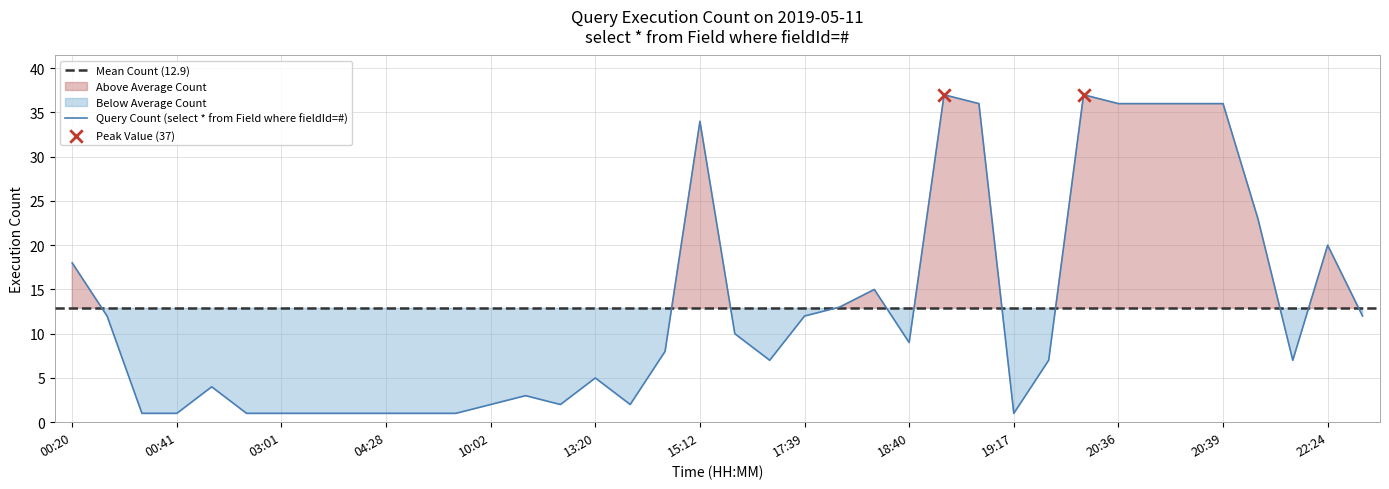

Approximately how many times larger is the value at 00:50 compared to 20:37?

0.1